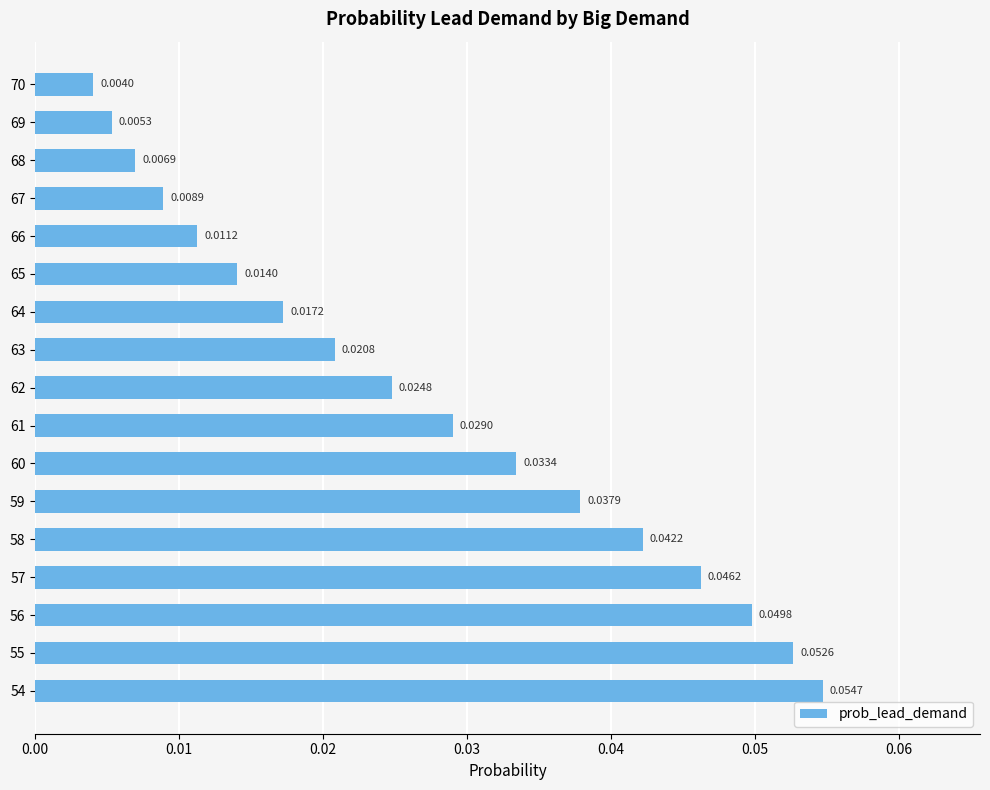

What is the sum of all values?

0.5